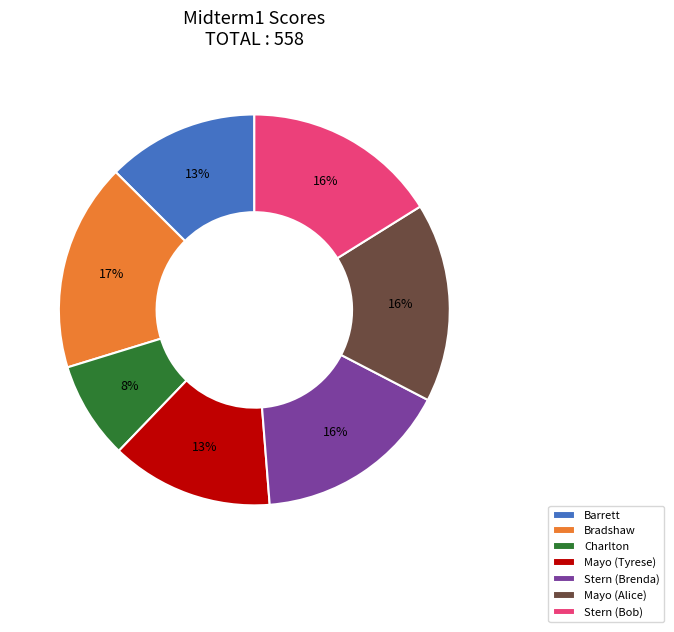

What percentage is the Bradshaw slice, to the nearest percent?

17%